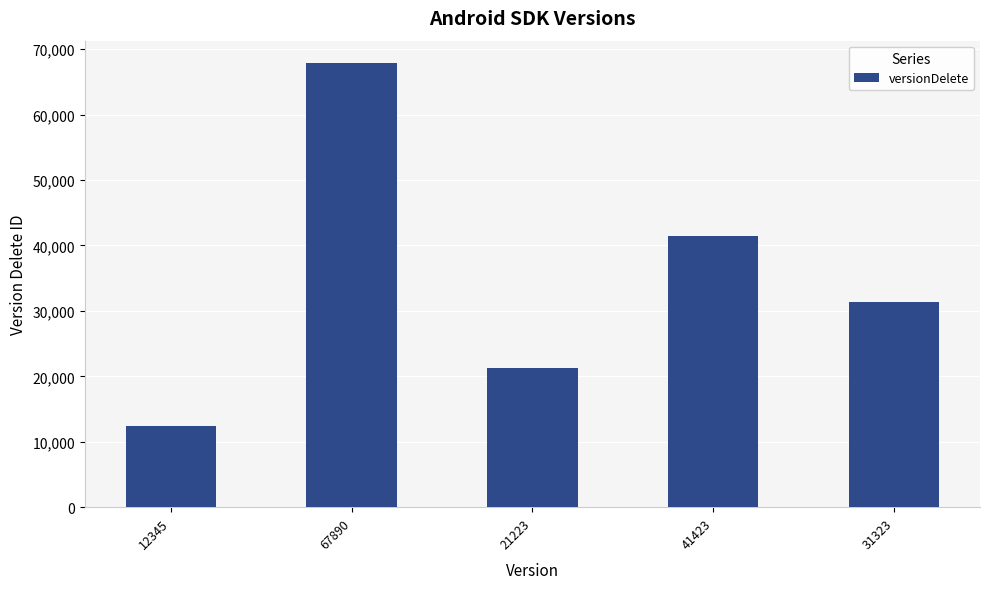

What position from the left is 41423?

4